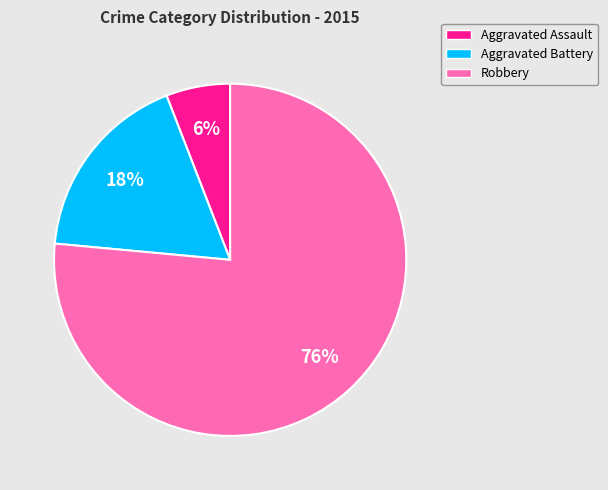

Does Aggravated Assault represent more than half of the total?

No